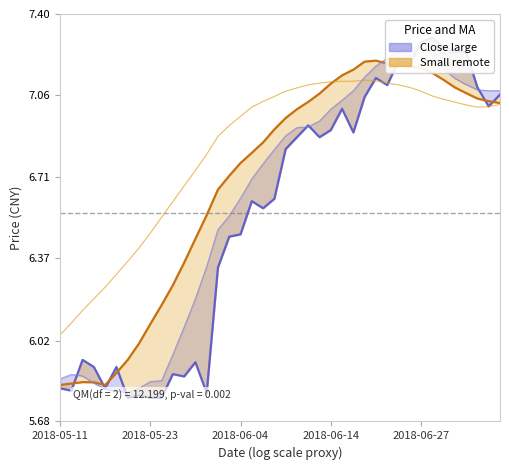

The Close (close large) series shows 7.1 at 29. True or false?

True